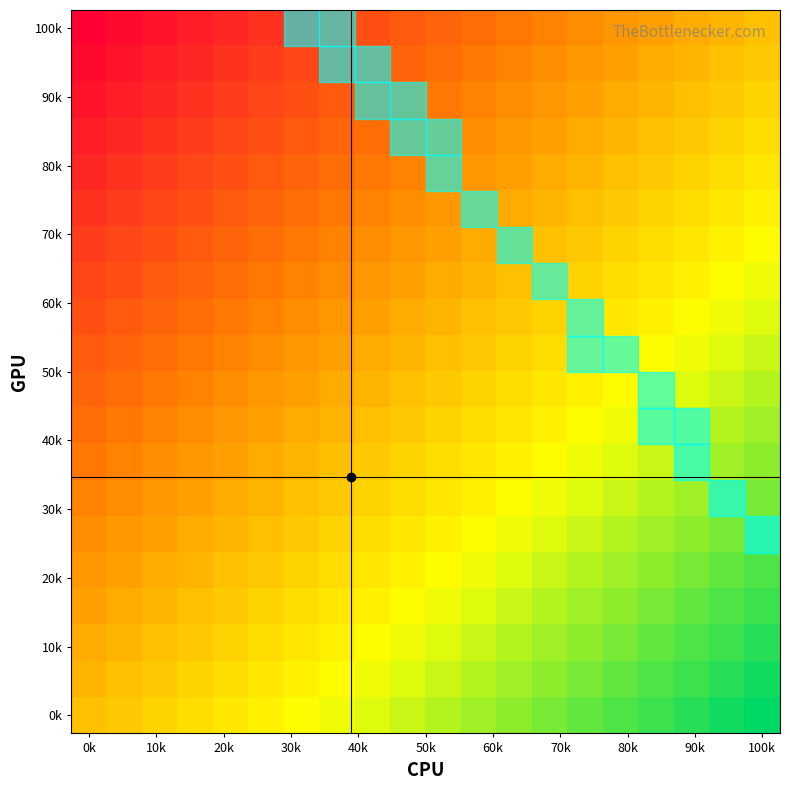

The row_6 series shows 0.4 at 18. True or false?

False